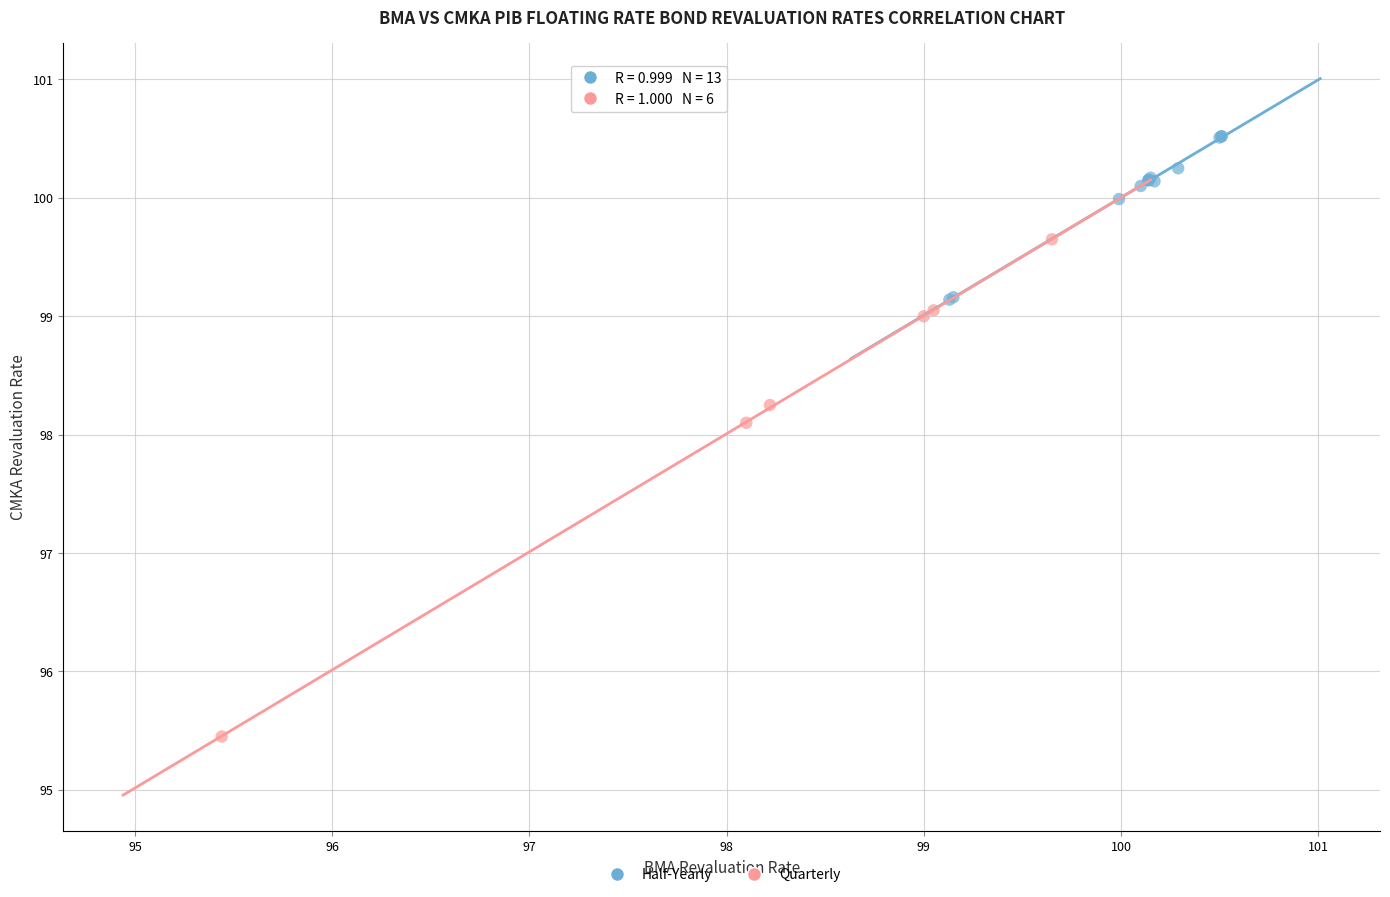

Which series contains the lowest Y value?

Quarterly